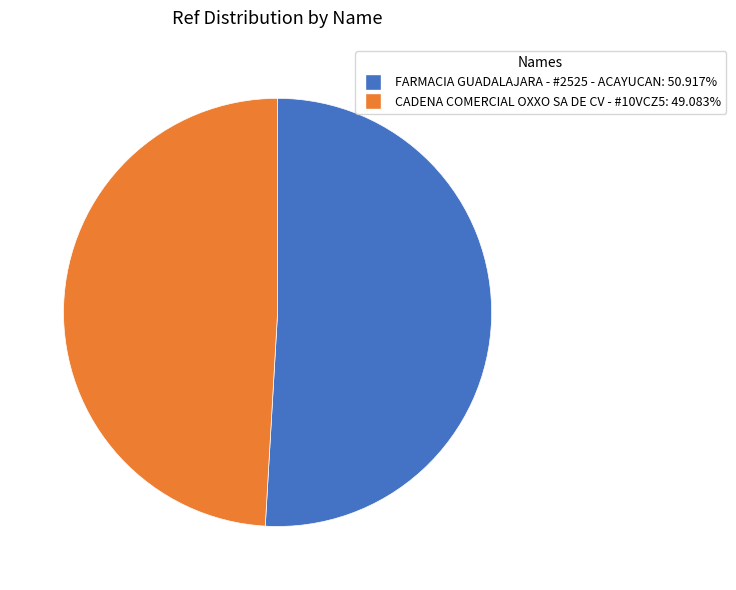

Combined, do FARMACIA GUADALAJARA - #2525 - ACAYUCAN and CADENA COMERCIAL OXXO SA DE CV - #10VCZ5 account for over 50%?

Yes